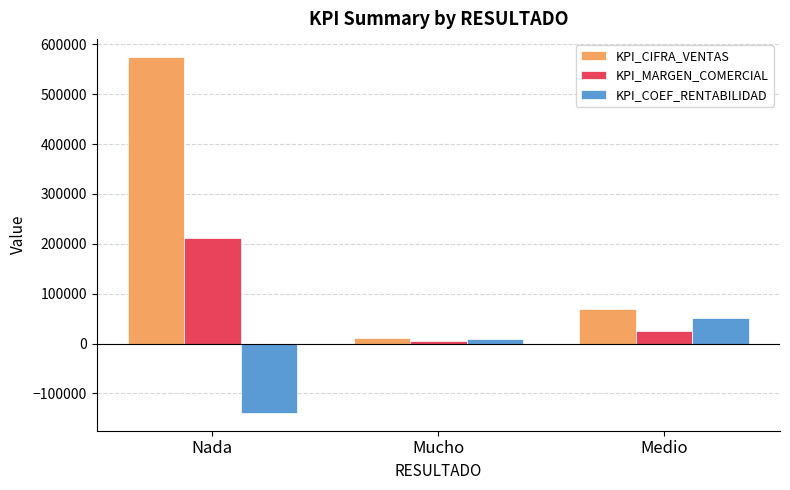

What is the total value across all series at Mucho?

24204